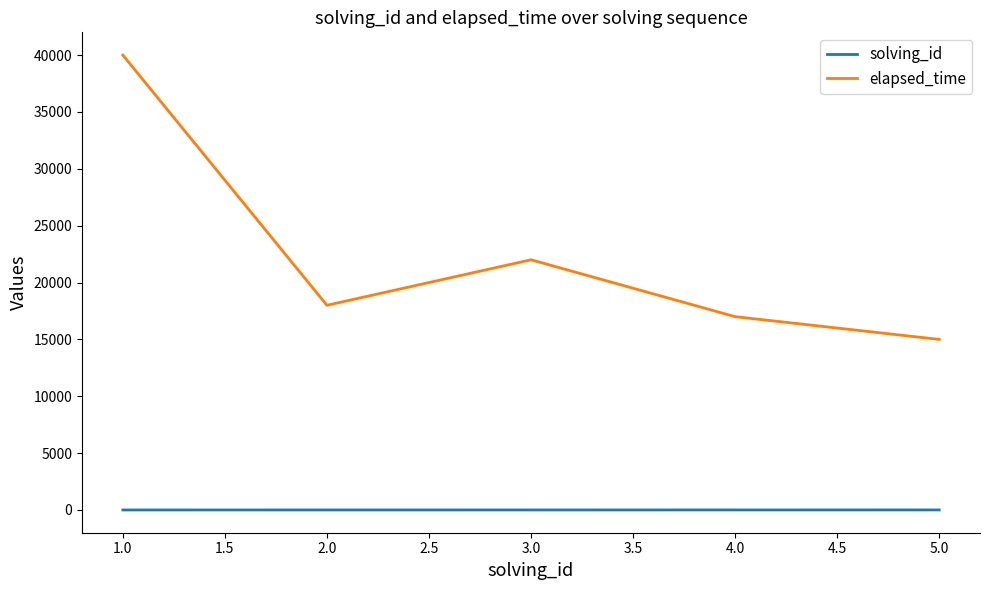

The value of elapsed_time at 3.0 is 22000. True or false?

True